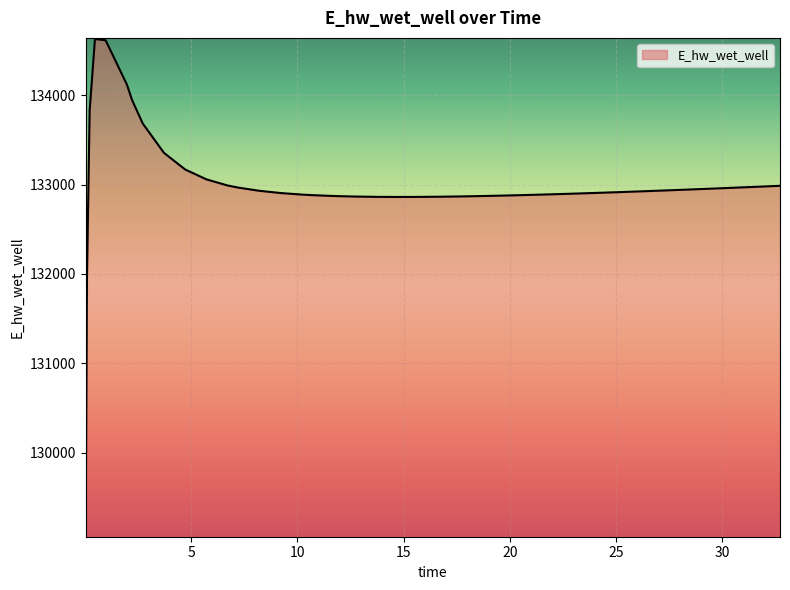

How many distinct data groups are displayed?

1